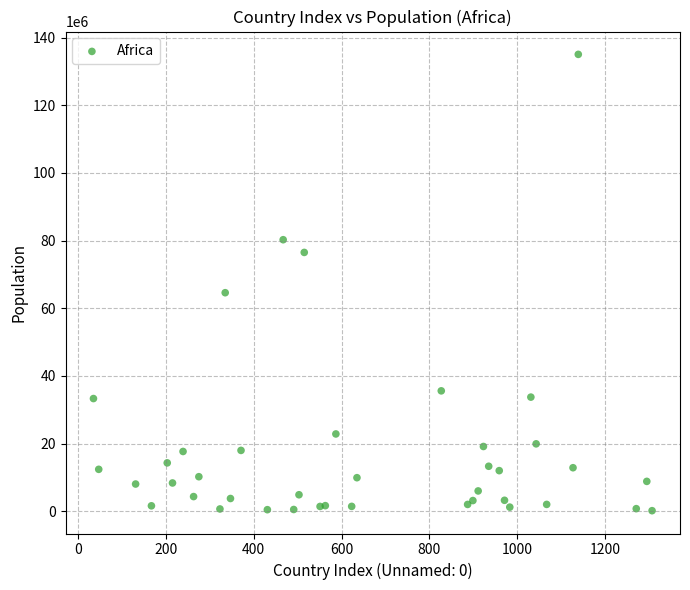

What Y value in the scatter plot is closest to 67615371?

64606759